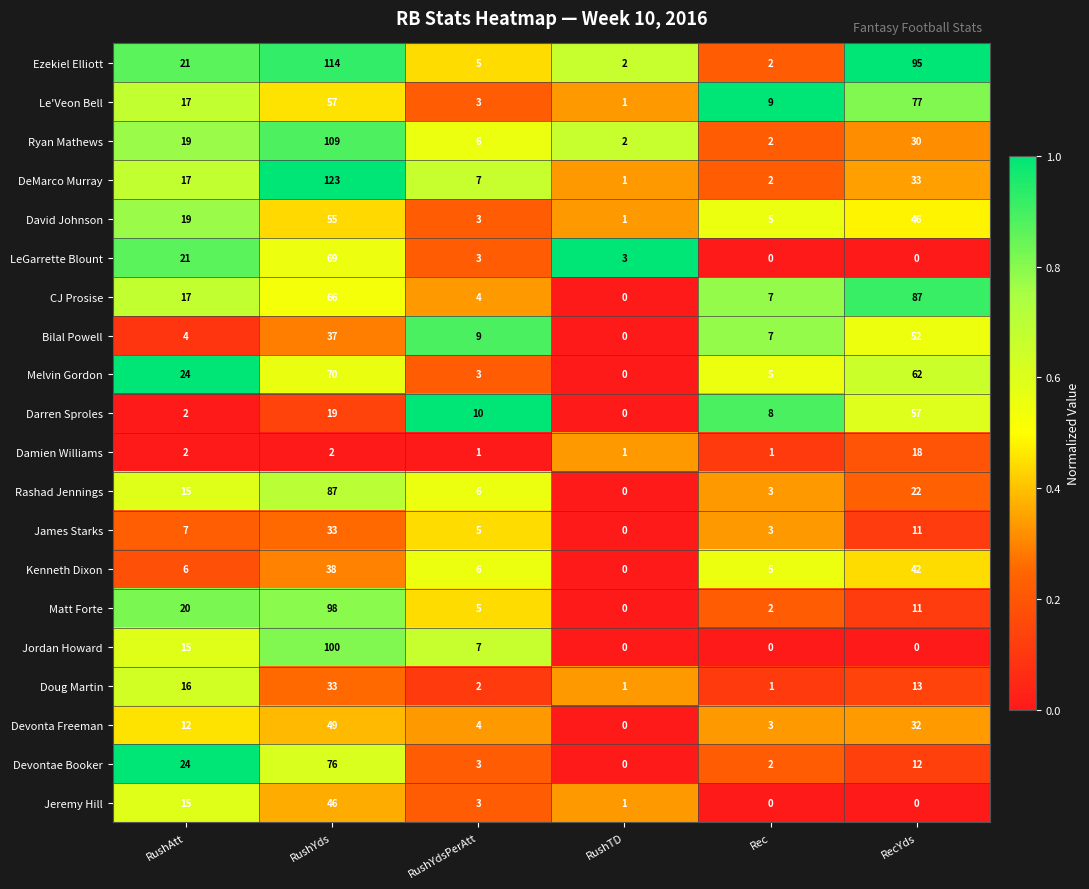

Which series changed the most between RushYds and RushYdsPerAtt?

DeMarco Murray